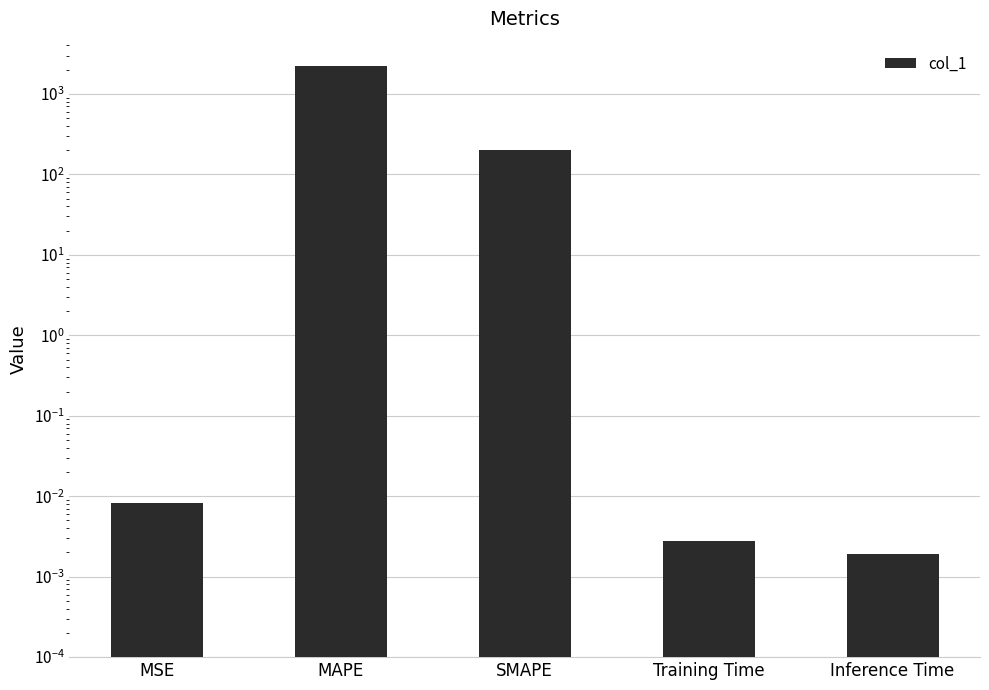

The chart shows a value of 2220.2 at MAPE. True or false?

True